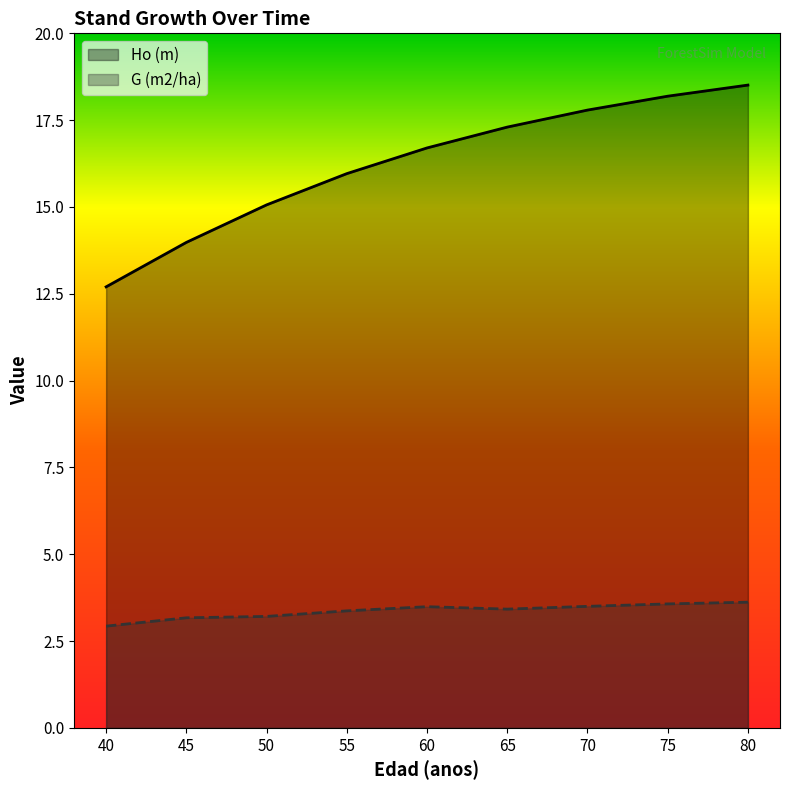

How many lines are shown in the chart?

2